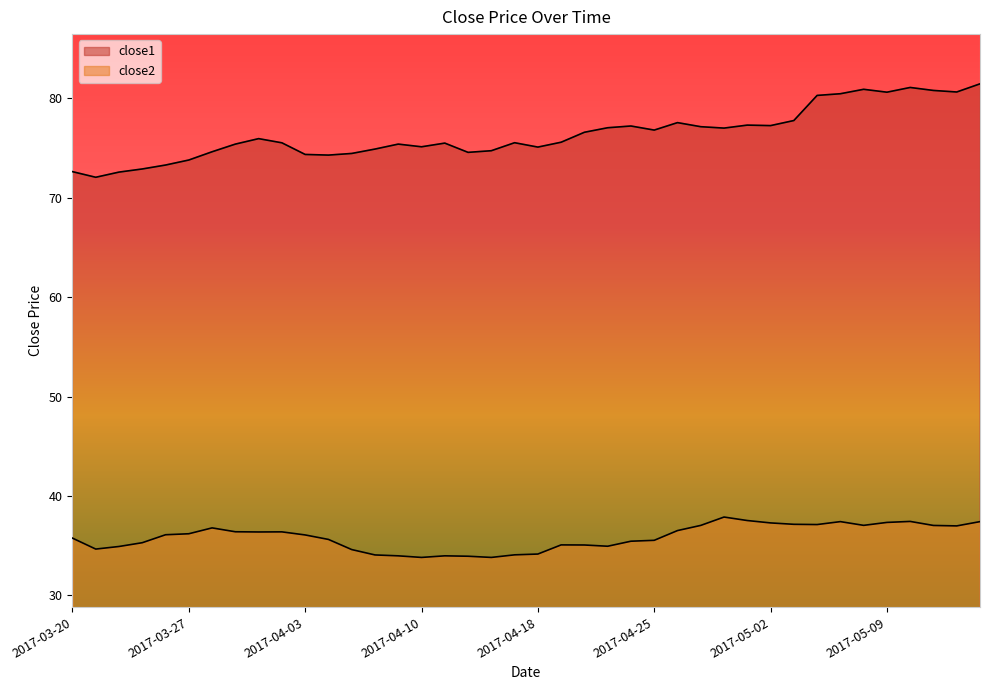

True or false: close2 and close1 cross at least once.

False